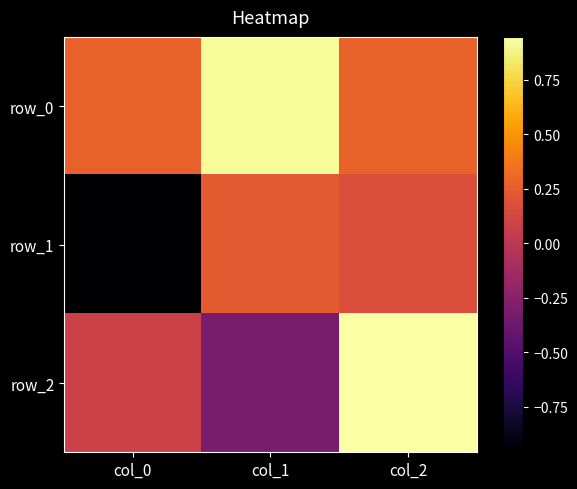

Reading left to right, transcribe all the data shown in this chart.

row_0: 0.3	0.9	0.3
row_1: -1.0	0.2	0.2
row_2: 0.1	-0.3	0.9